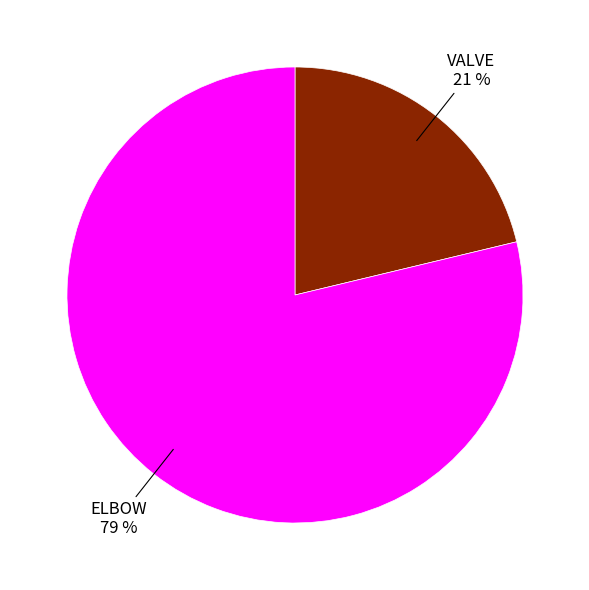

Is there a majority slice in this chart?

Yes